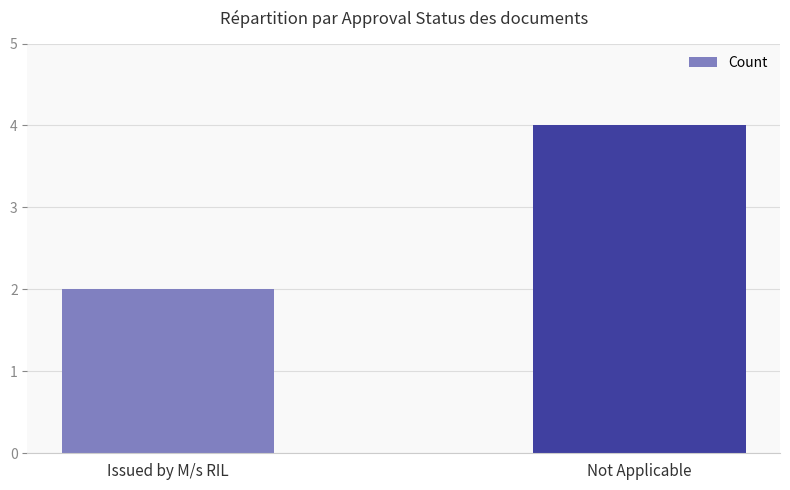

Reading left to right, what are all the values shown in this chart?

2	4